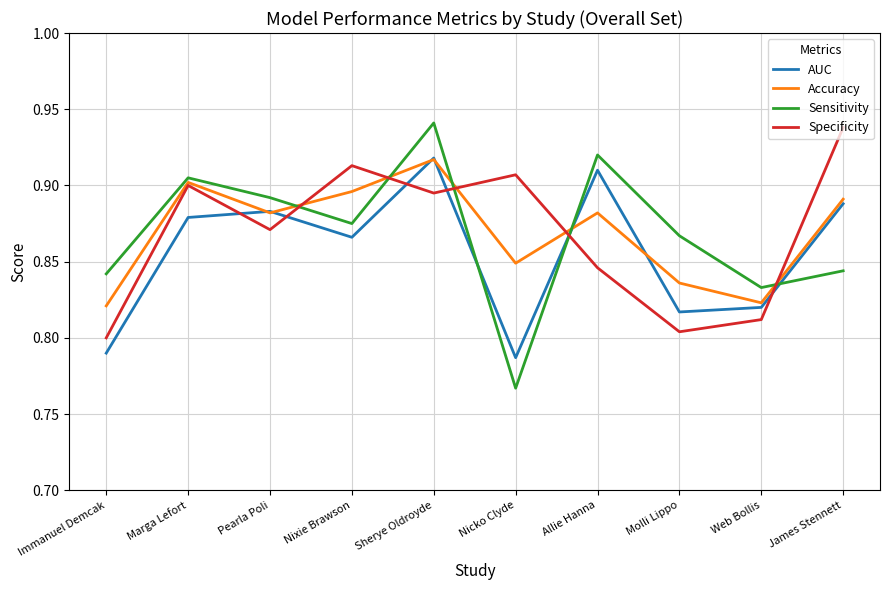

Is the value of Specificity at Pearla Poli greater than the value of Sensitivity at Sherye Oldroyde?

No